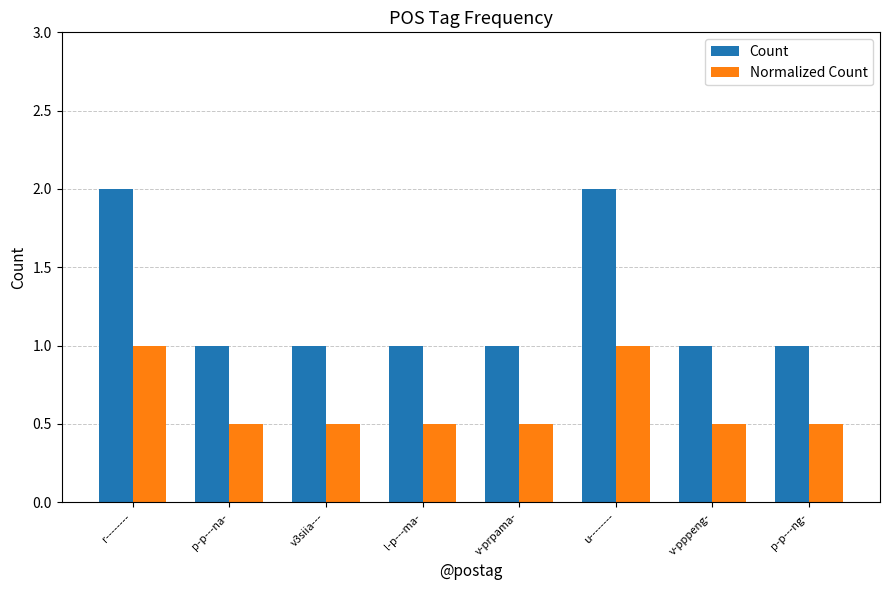

What is the sum of all Count values?

10.0